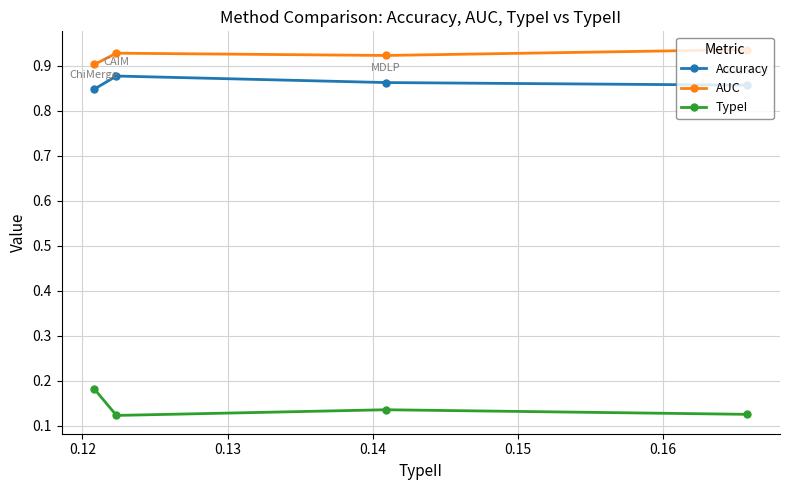

In AUC, how many points are higher than both neighbors (excluding endpoints)?

1